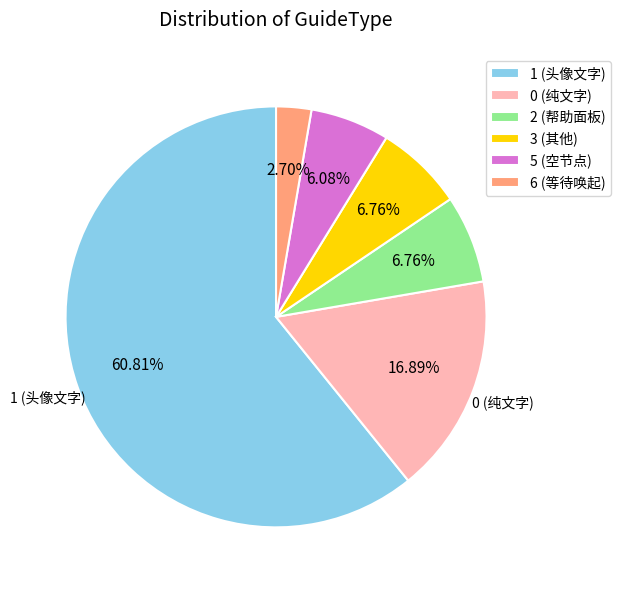

Does any single category account for the majority?

Yes